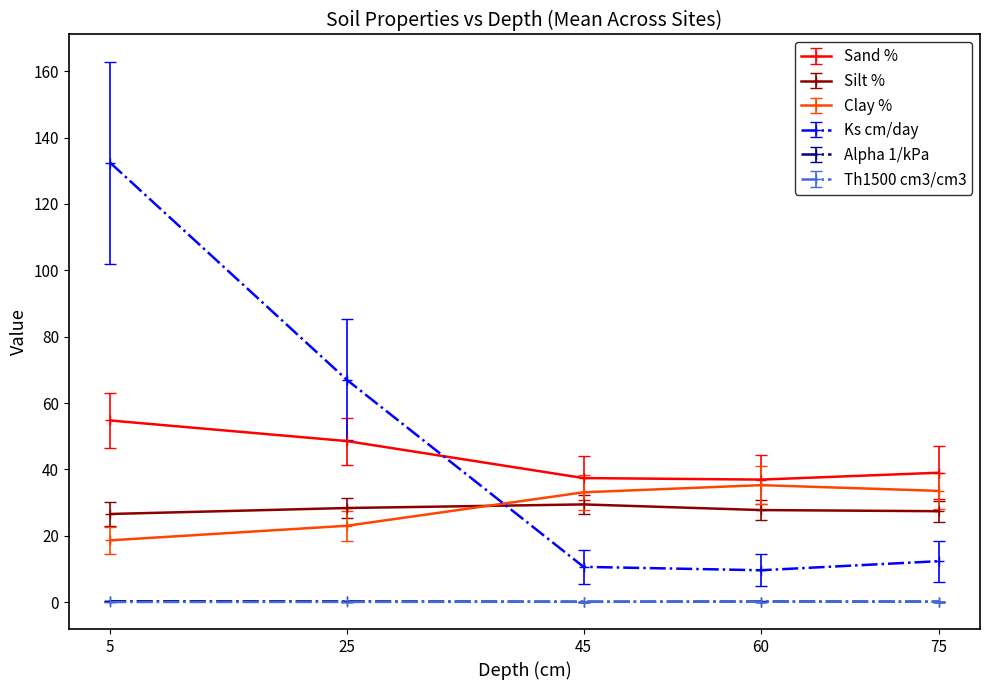

What is the sum of all Th1500 cm3/cm3 values?

0.6